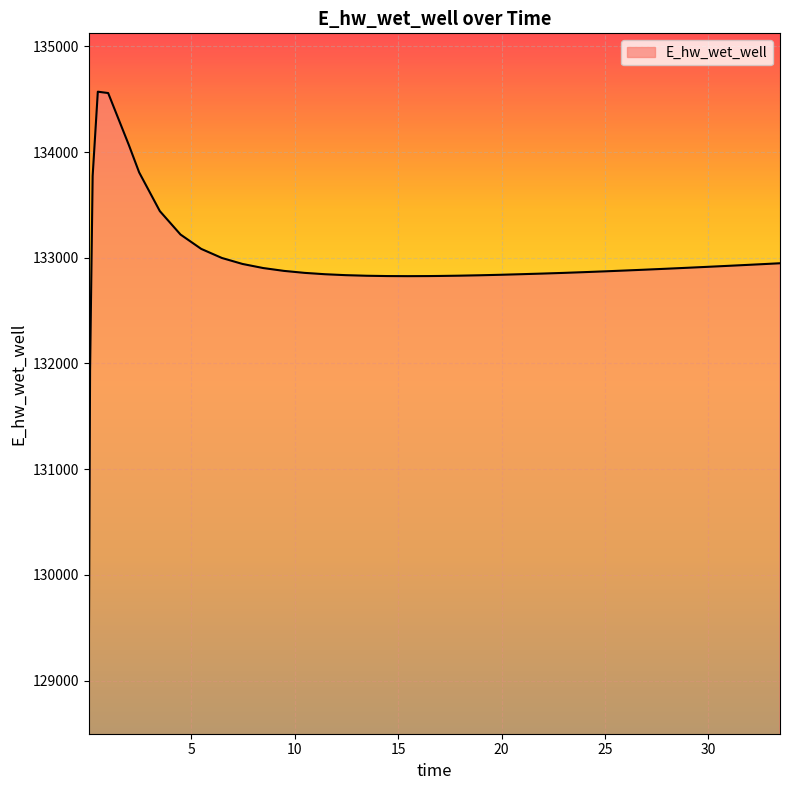

What is the minimum value shown in the chart?

129049.2